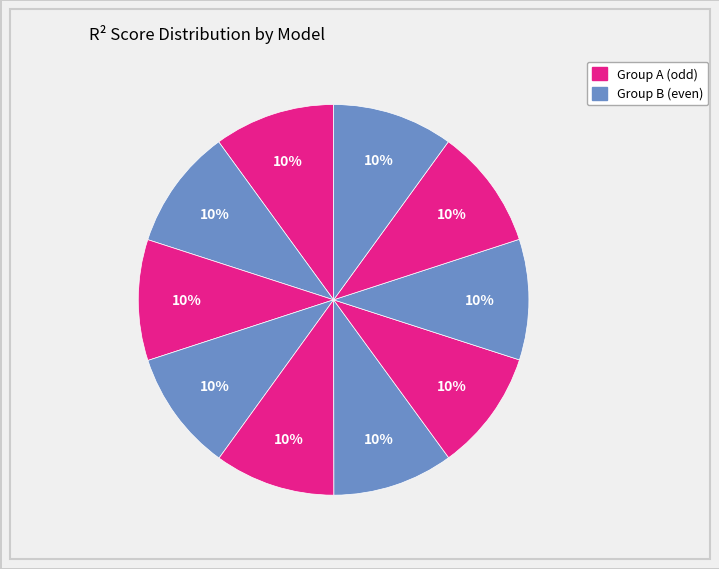

How many segments does this pie chart have?

10